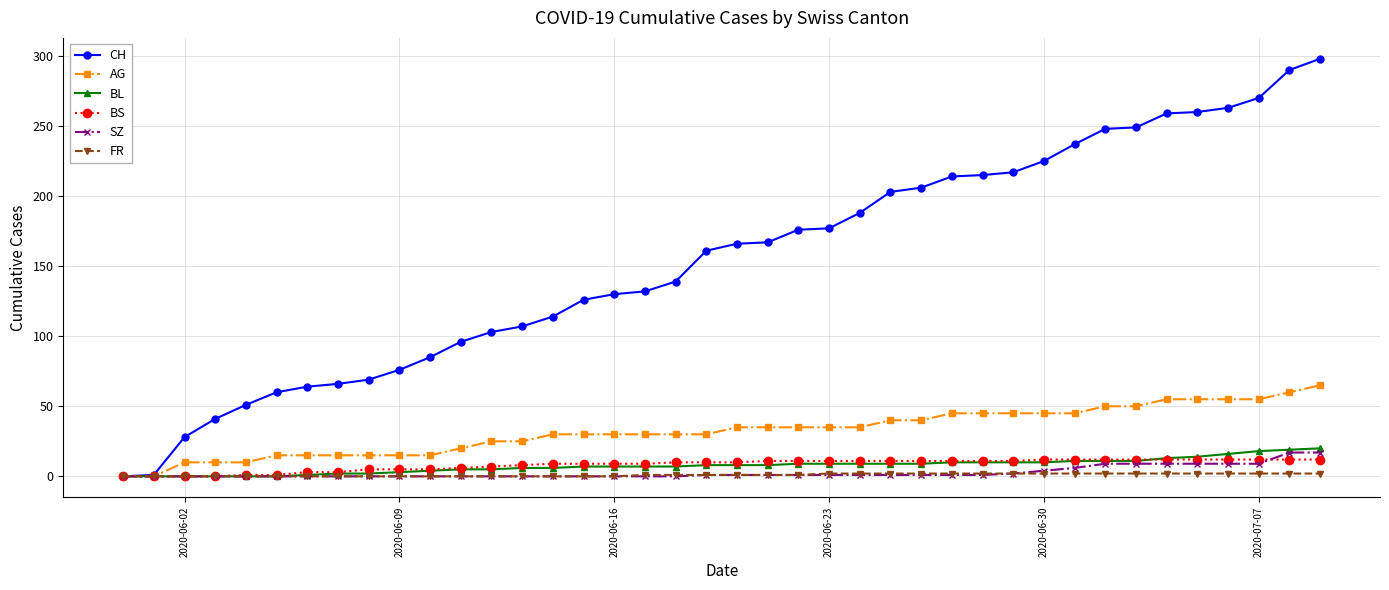

What are all the series names shown in the legend?

CH, AG, BL, BS, SZ, FR